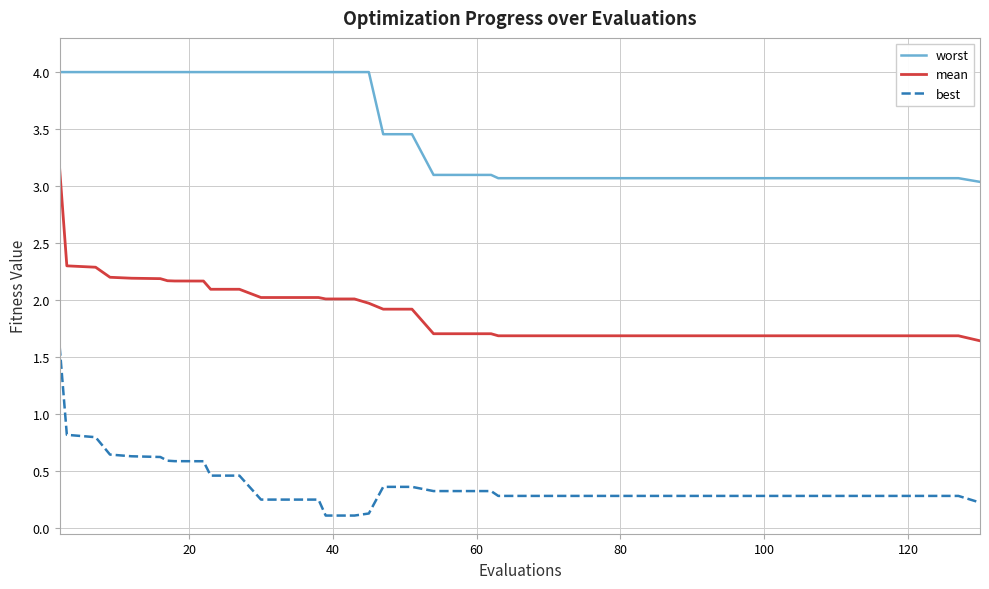

True or false: best and mean intersect in this chart.

False